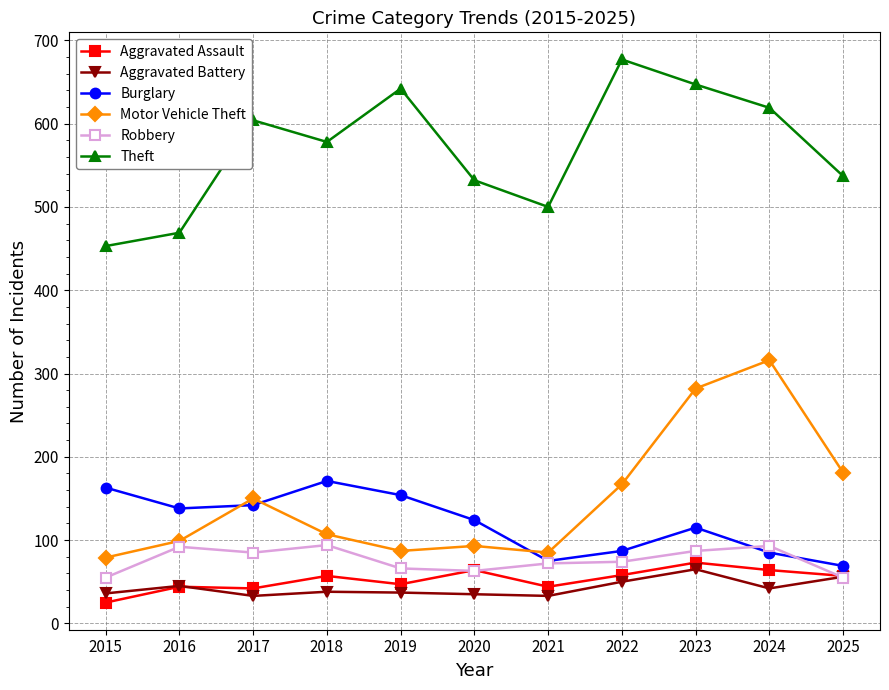

The Burglary series shows 138 at 2016. True or false?

True